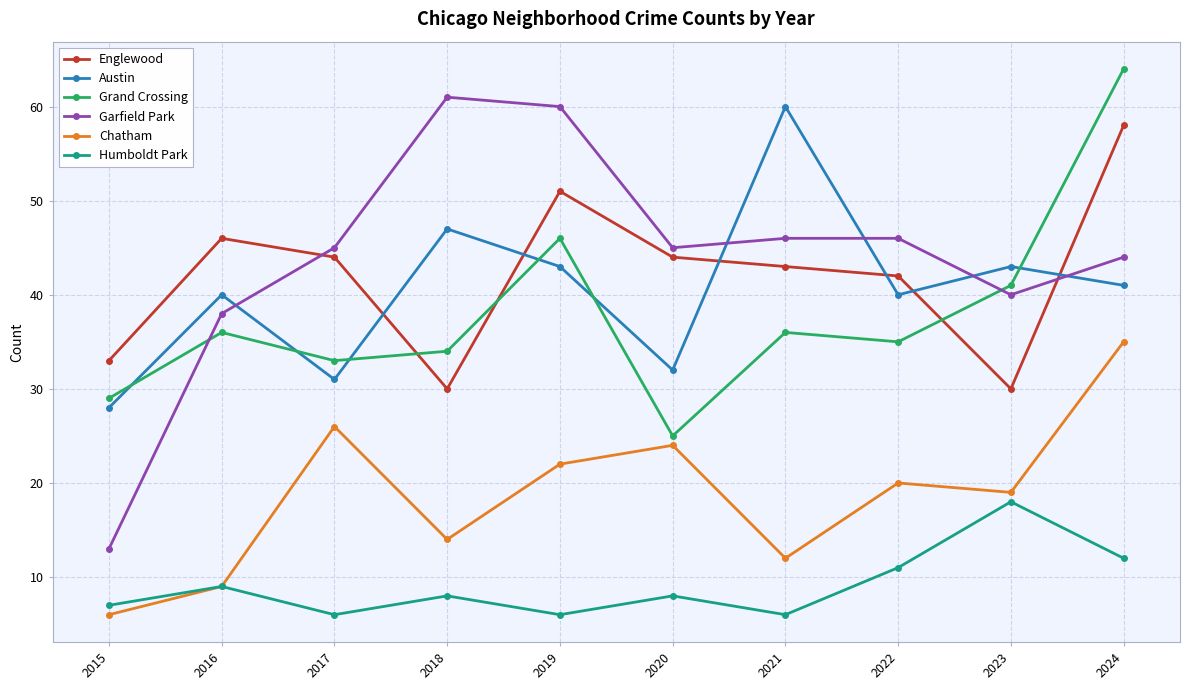

In Humboldt Park, how many points are higher than both neighbors (excluding endpoints)?

4